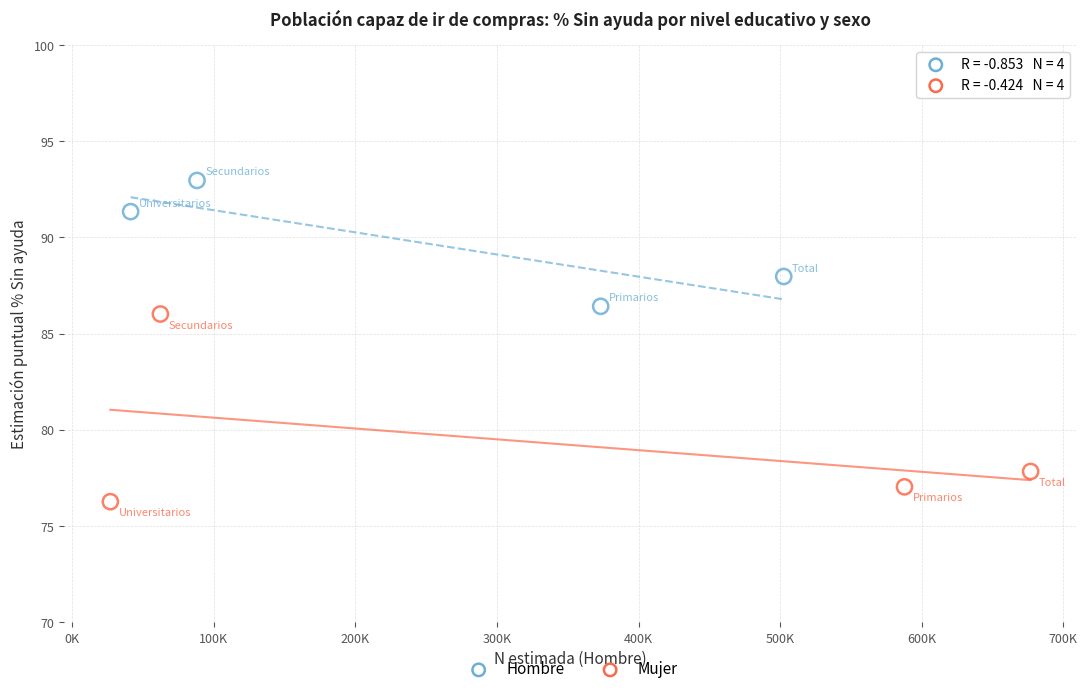

Which series reaches the minimum Y coordinate?

Mujer